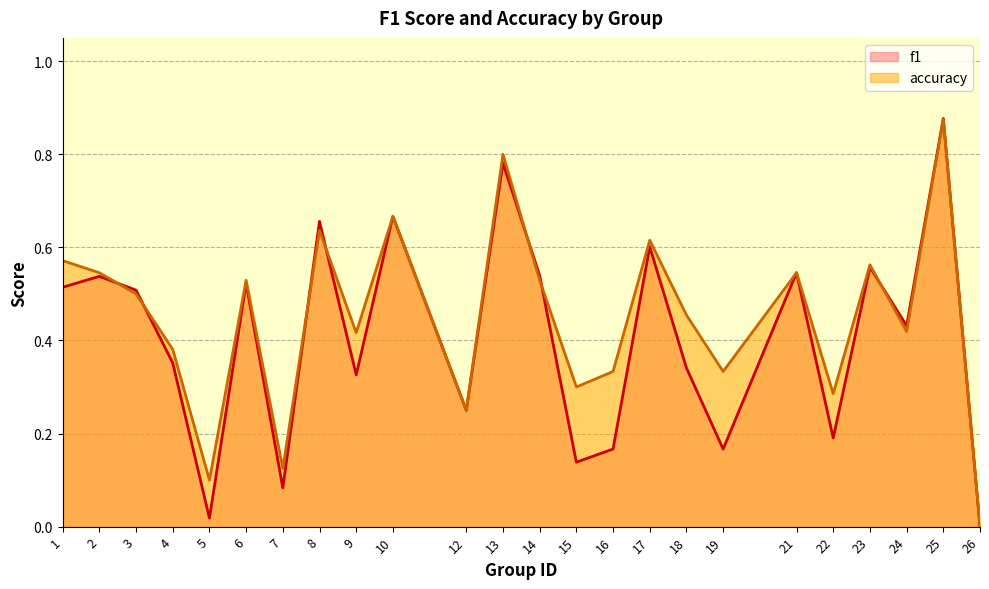

True or false: f1 has a value of 0.7 at 8.

True